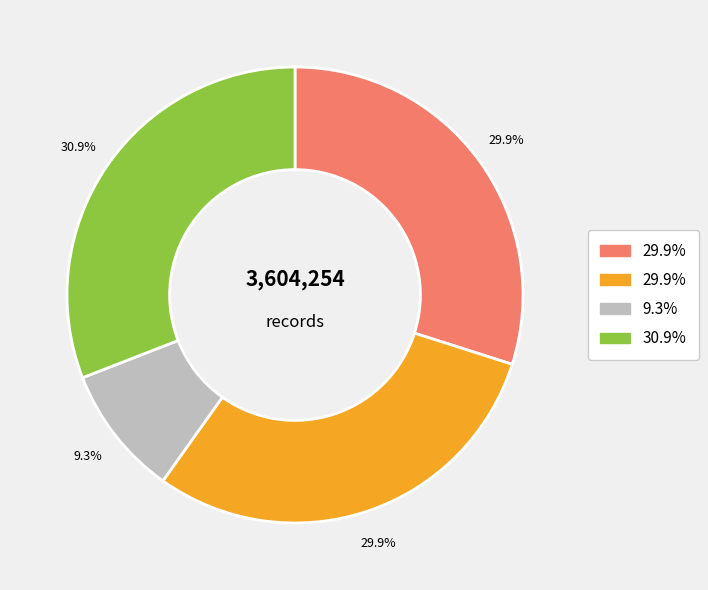

Is there any slice that represents more than half of the pie?

No